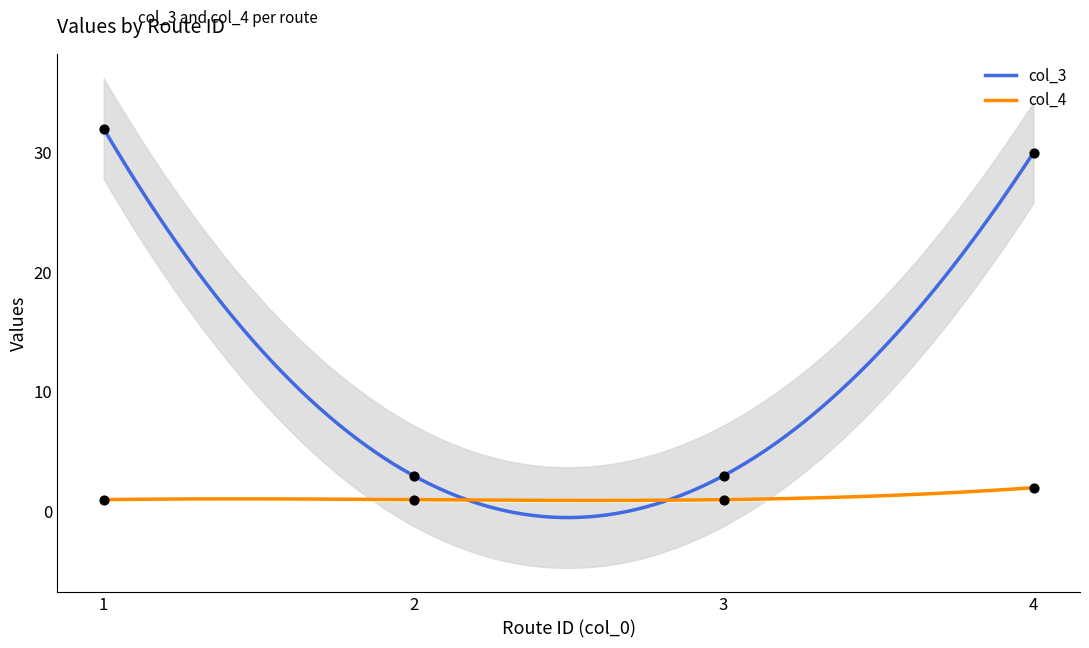

Which series contains the highest Y value?

col_3